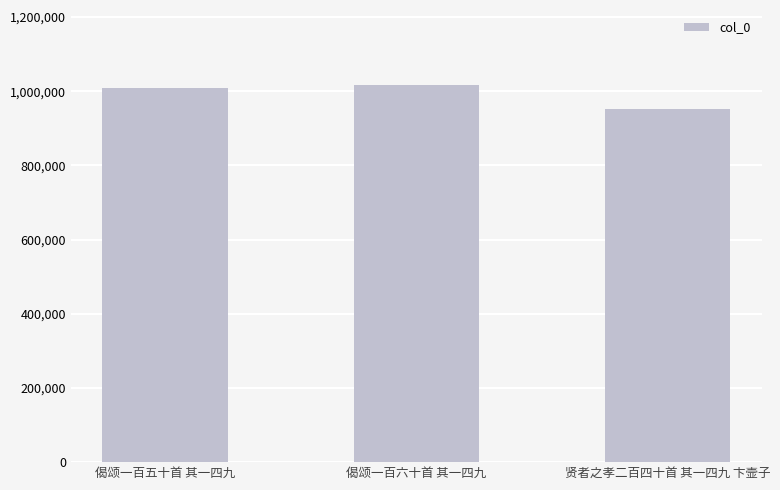

Does the chart contain any negative values?

No